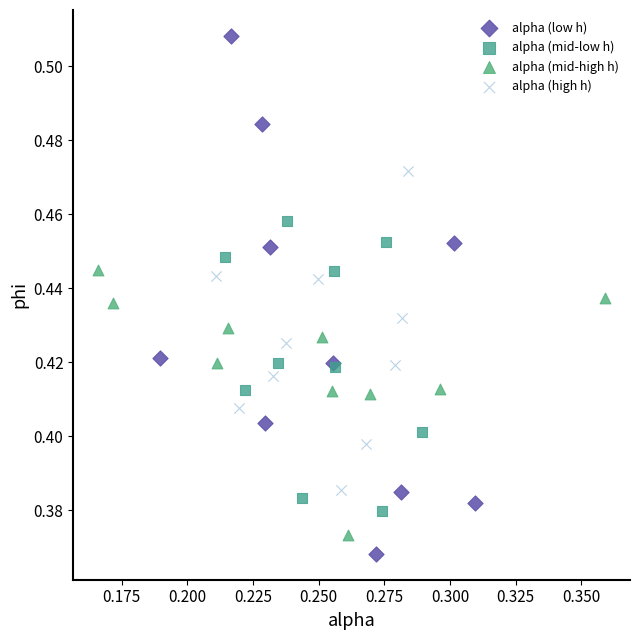

Which series reaches the maximum Y coordinate?

alpha (low h)